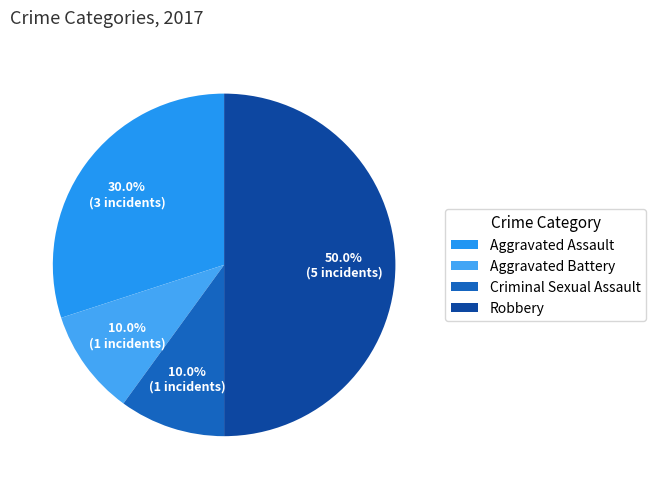

How many slices are in this pie chart?

4